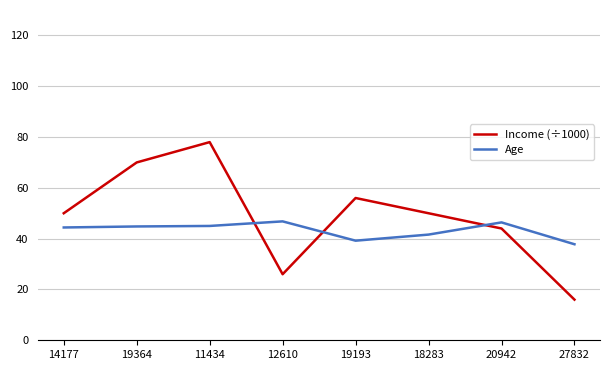

How many intersections are there between Income (÷1000) and Age?

3